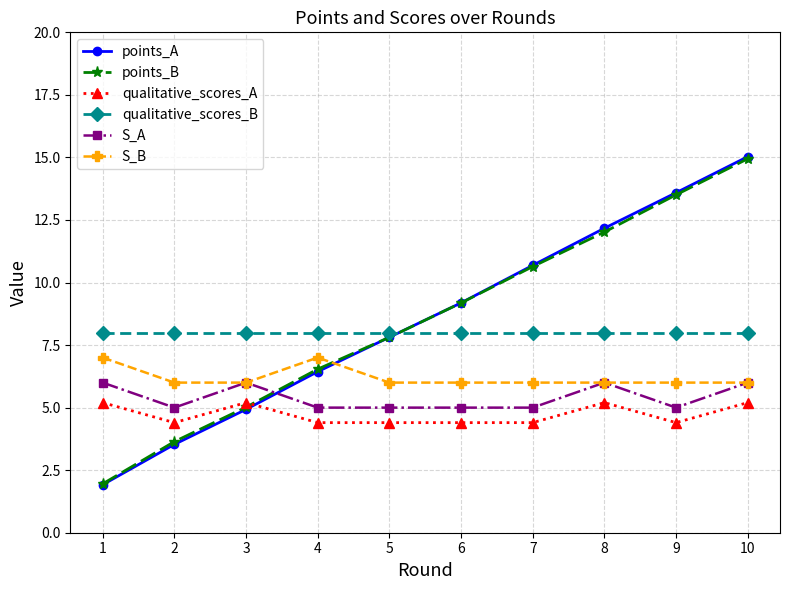

How many S_B values are between 6 and 7?

10